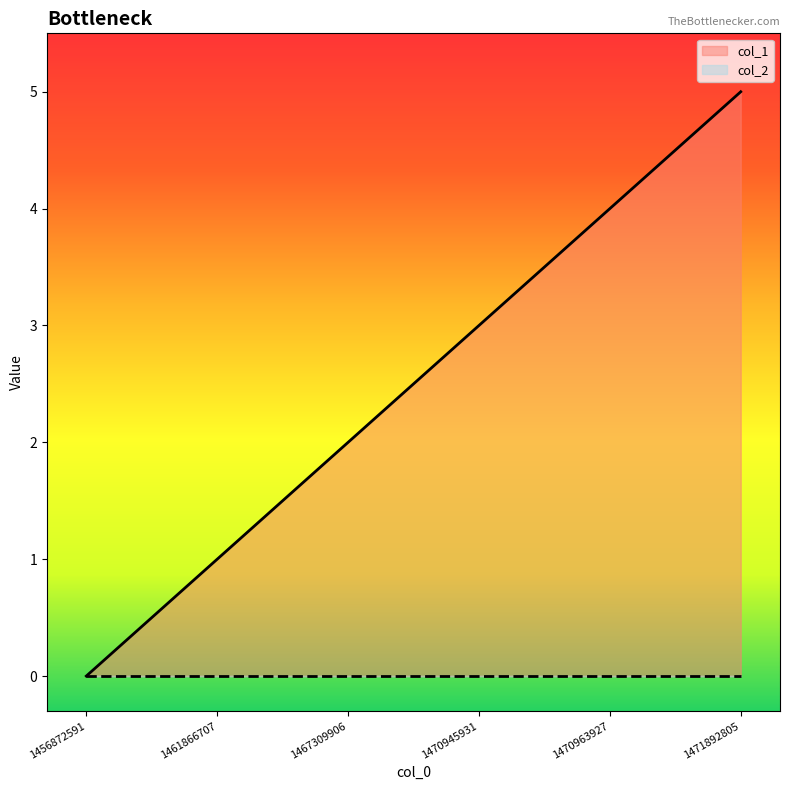

Does the chart display data point markers on the line(s)?

No